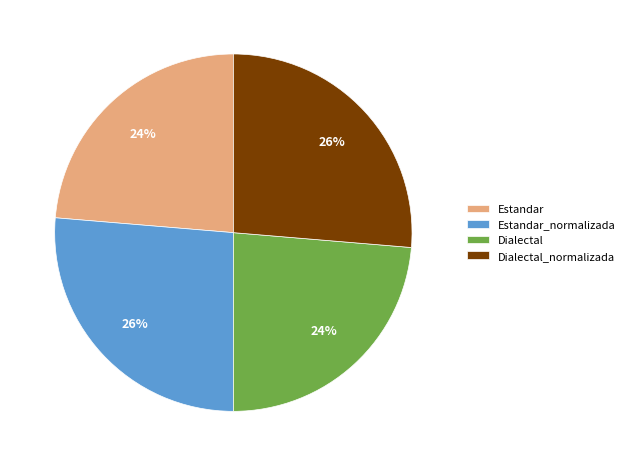

Does Estandar account for over 50% of the chart?

No